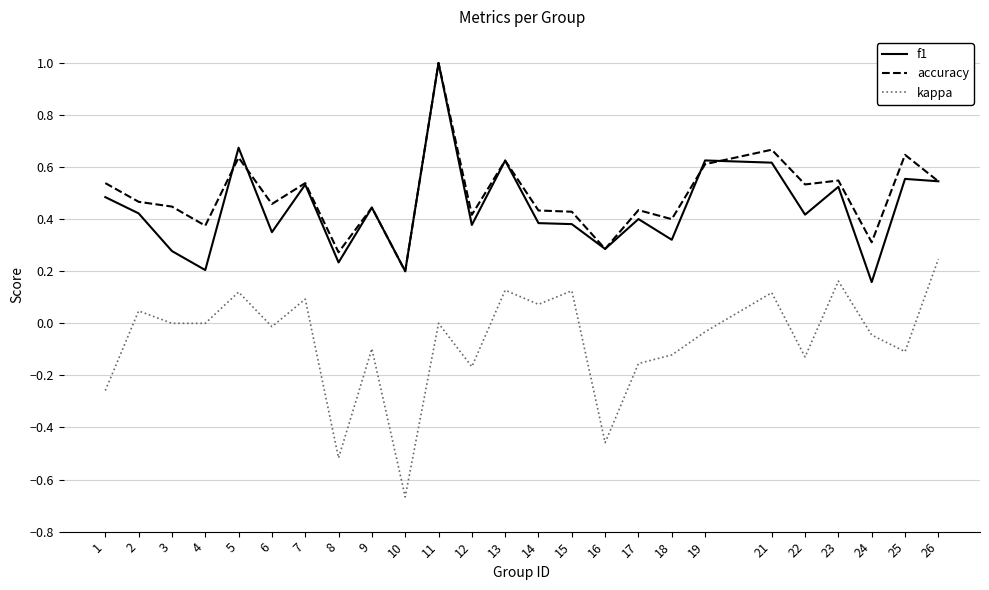

At which category does accuracy reach its first local peak?

5